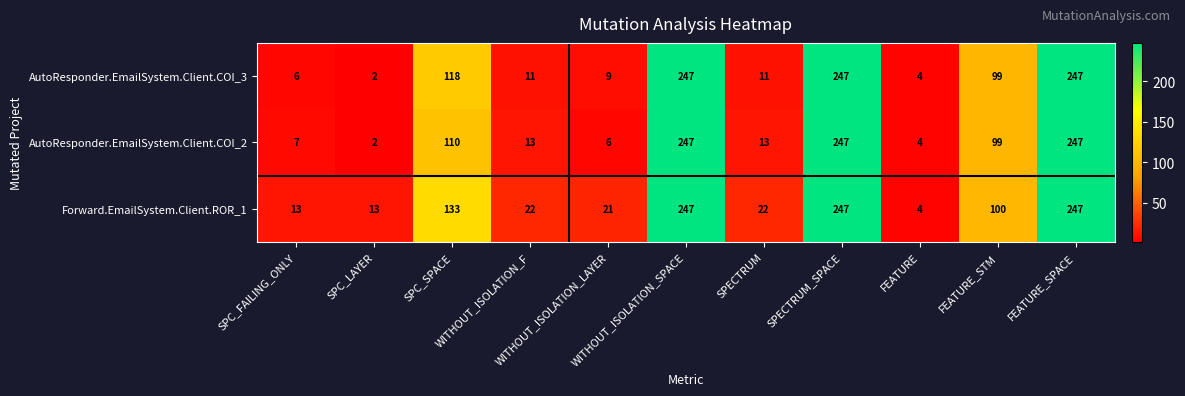

What is the difference between the maximum and minimum values in the AutoResponder.EmailSystem.Client.COI_3 series?

245